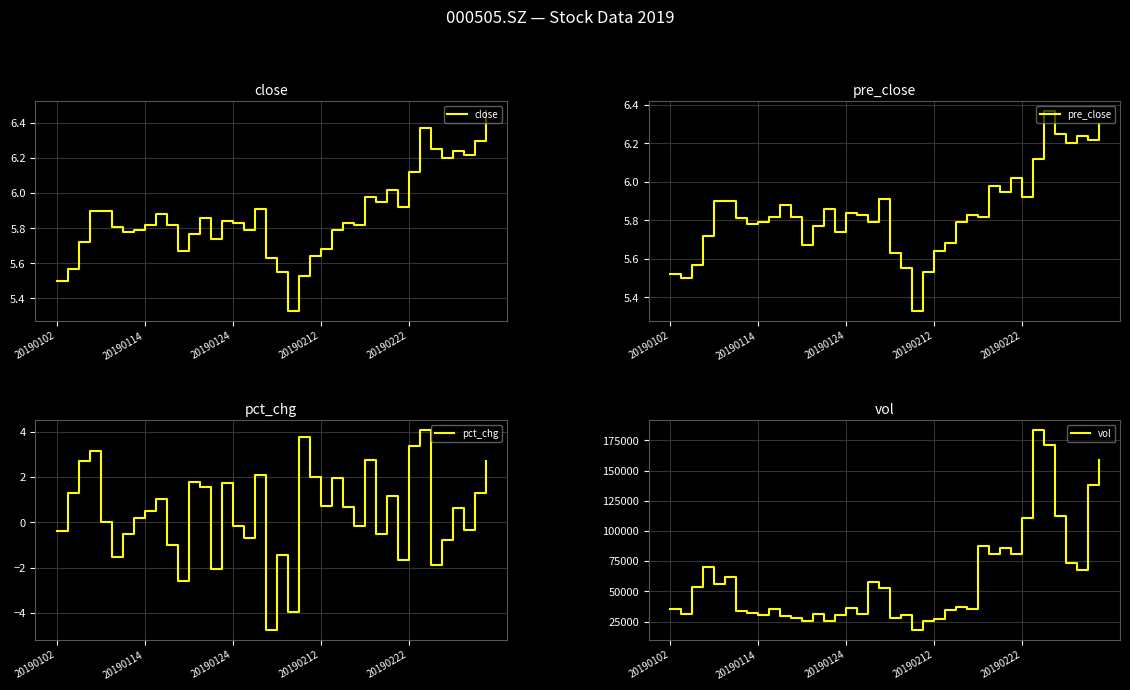

Rank the series by their maximum value, from highest to lowest.

vol, close, pre_close, pct_chg